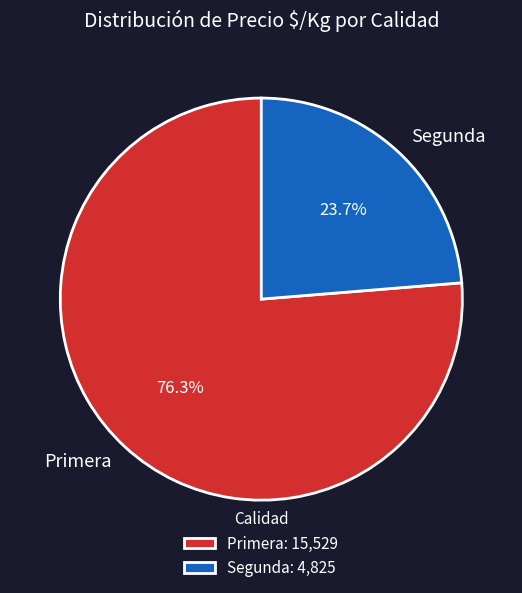

What is the ratio of the value at Primera to the value at Segunda?

3.2